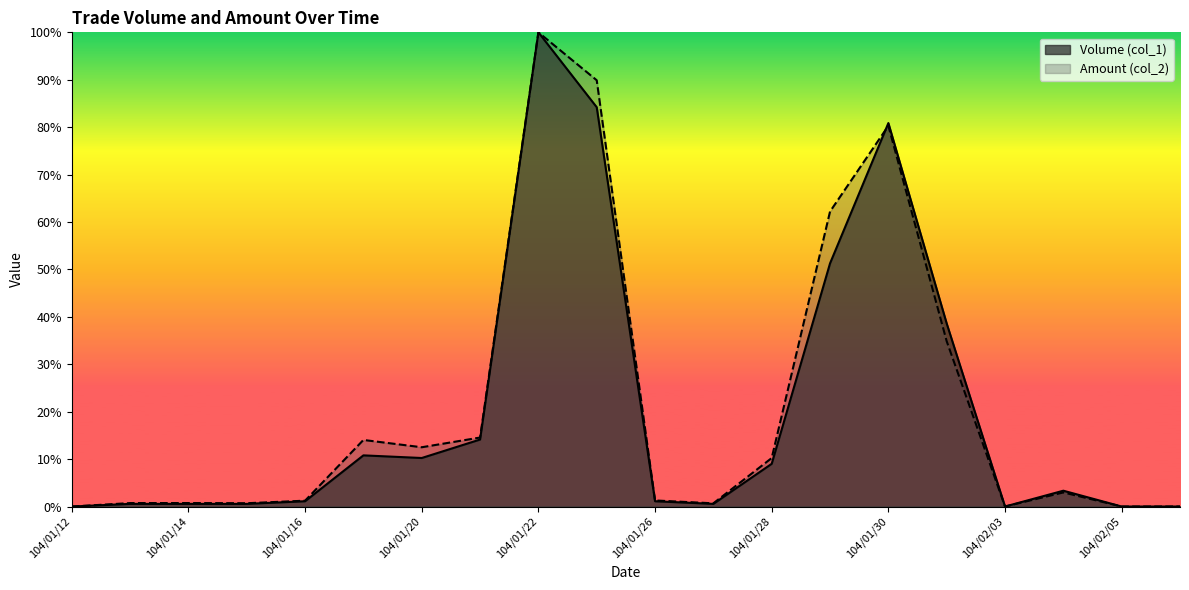

Where is the first local minimum for Amount (col_2)?

104/01/15